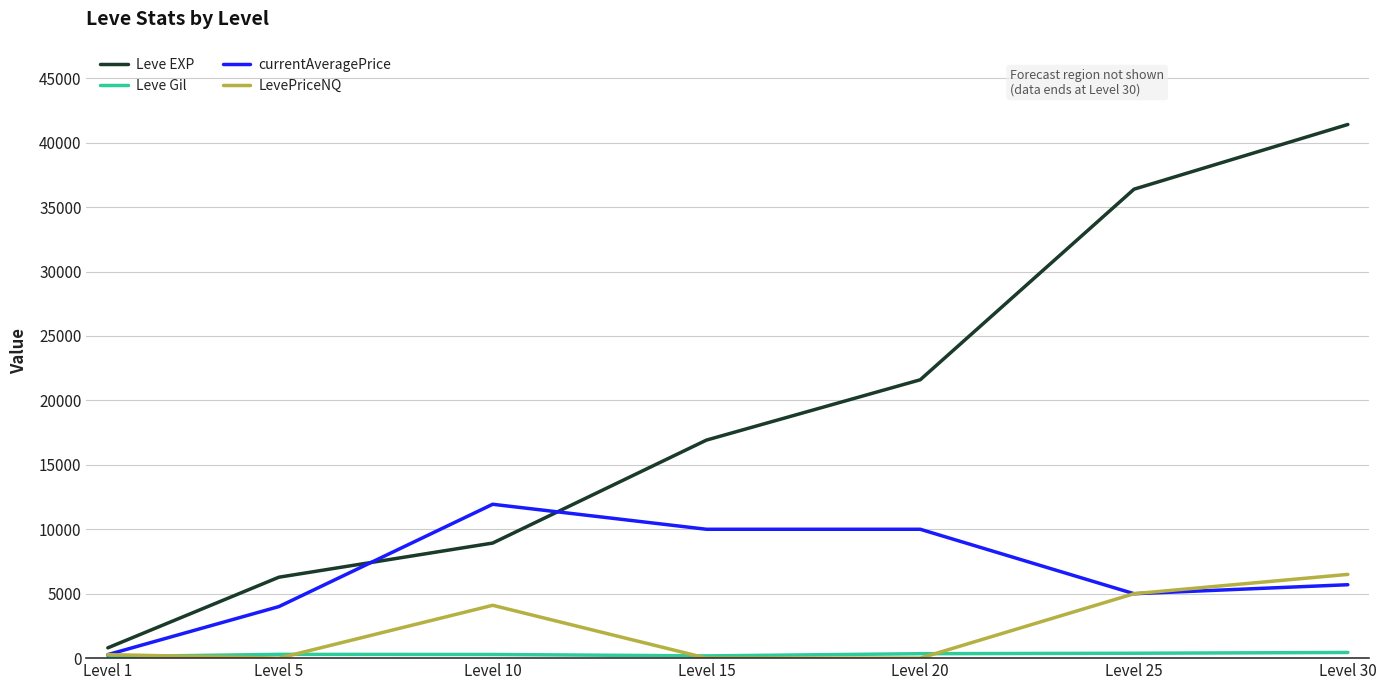

Which series changed the most between Level 1 and Level 25?

Leve EXP